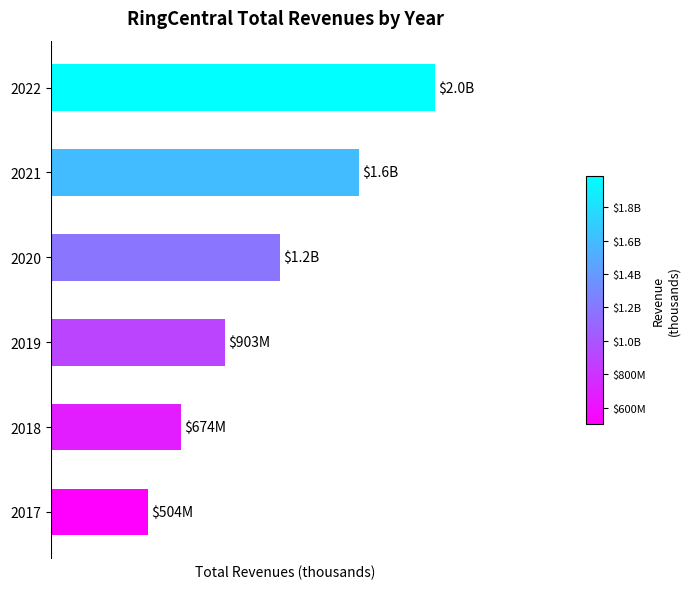

Are the bars horizontal?

Yes